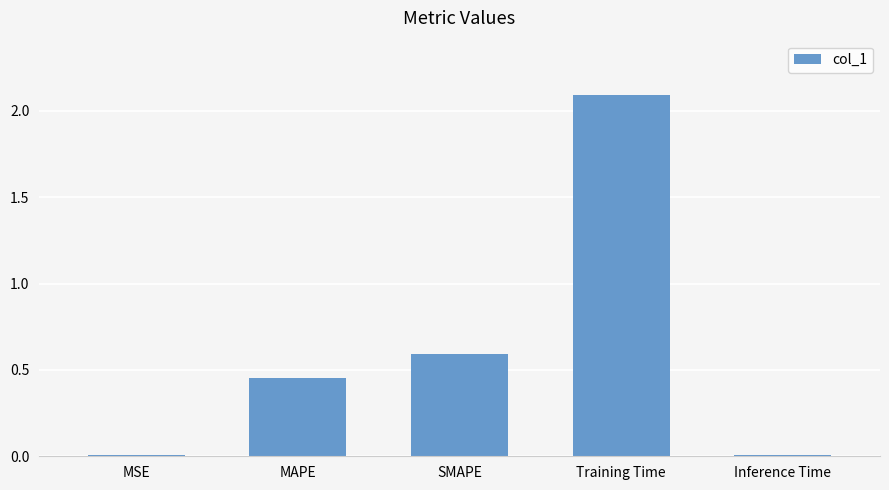

What is the ratio of the value at SMAPE to the value at Training Time?

0.3